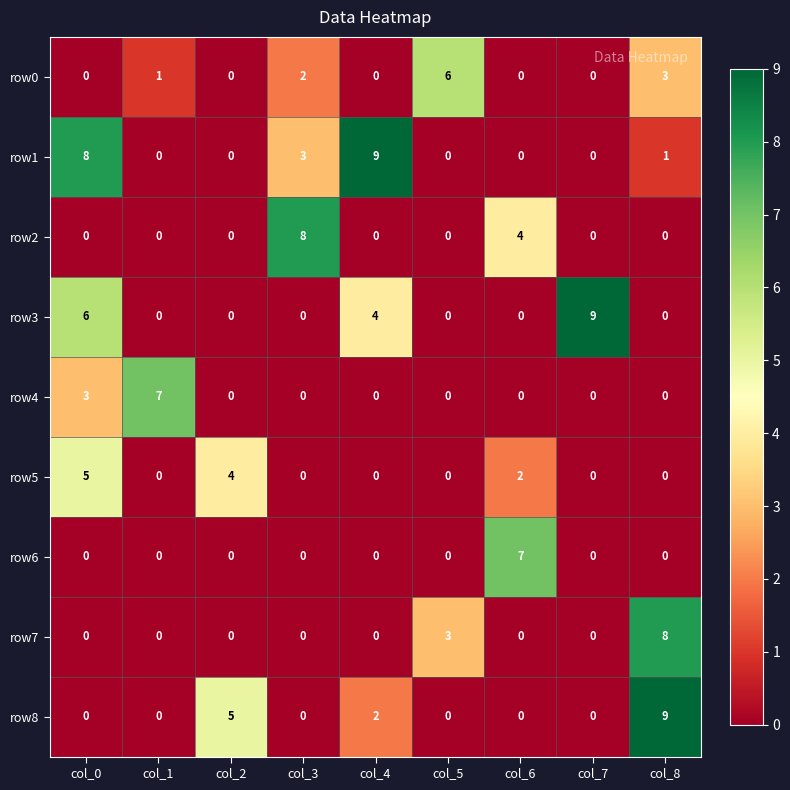

Which series changed the most between col_2 and col_3?

row2